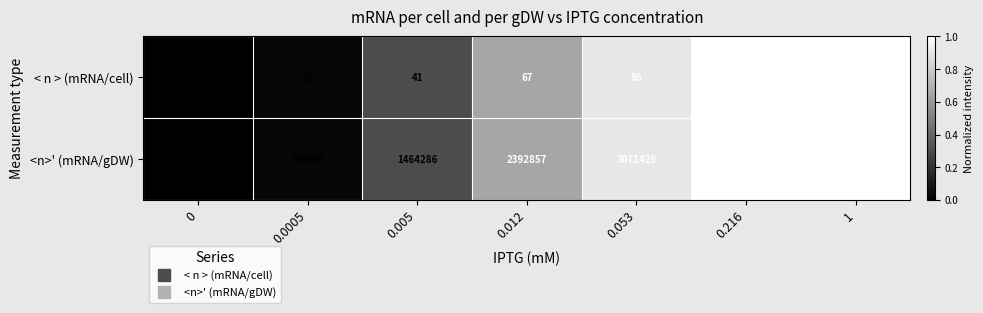

Rank the series by their maximum value, from lowest to highest.

< n > (mRNA/cell), <n>' (mRNA/gDW)